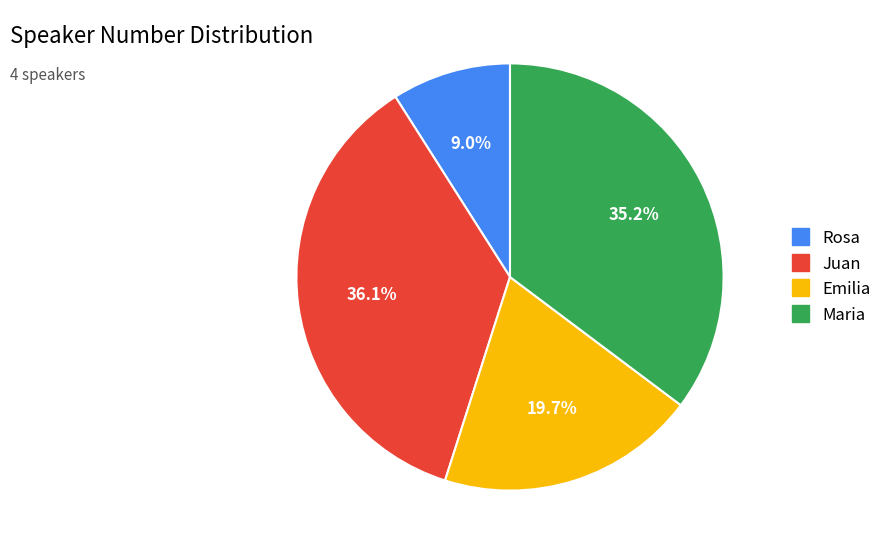

Between Maria and Juan, which is larger?

Juan